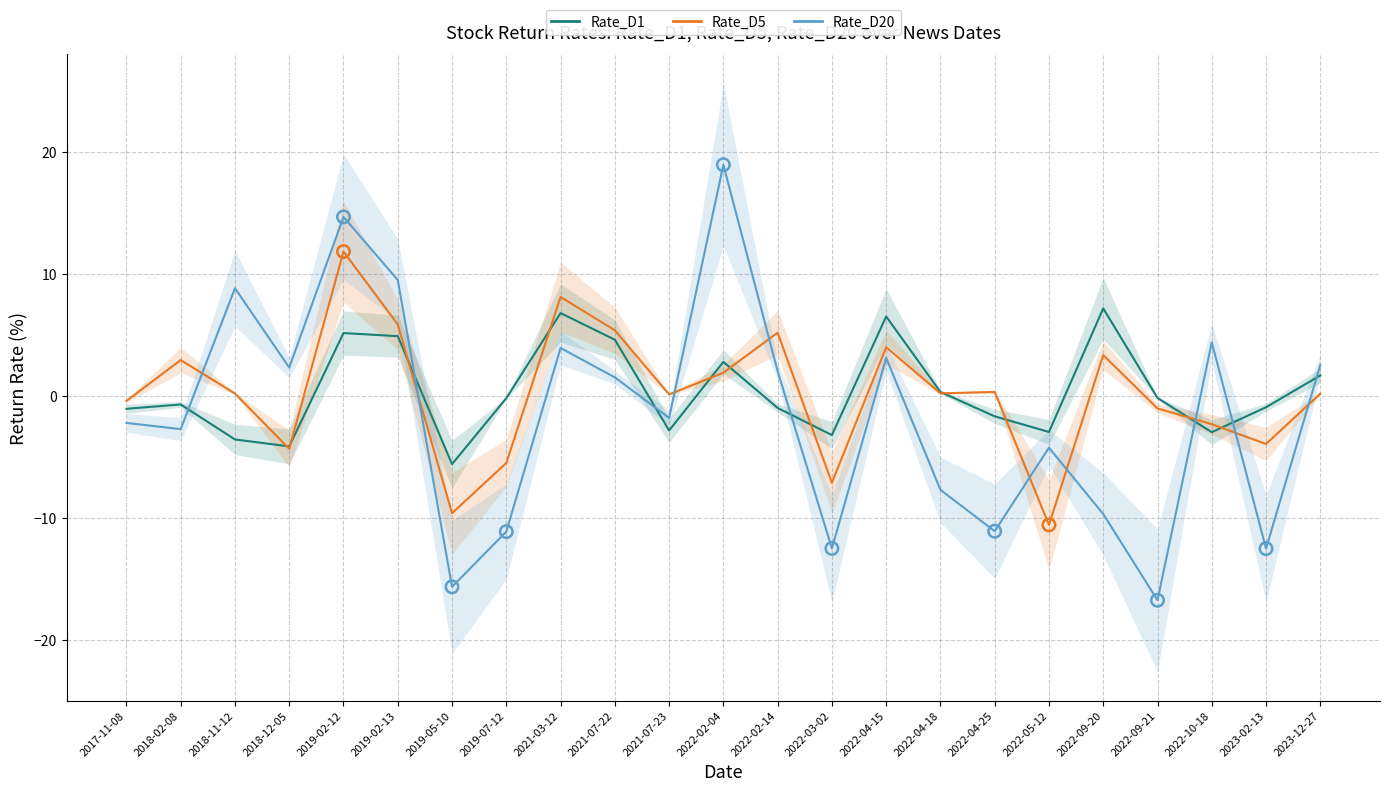

At how many categories does at least one series exceed 9?

3